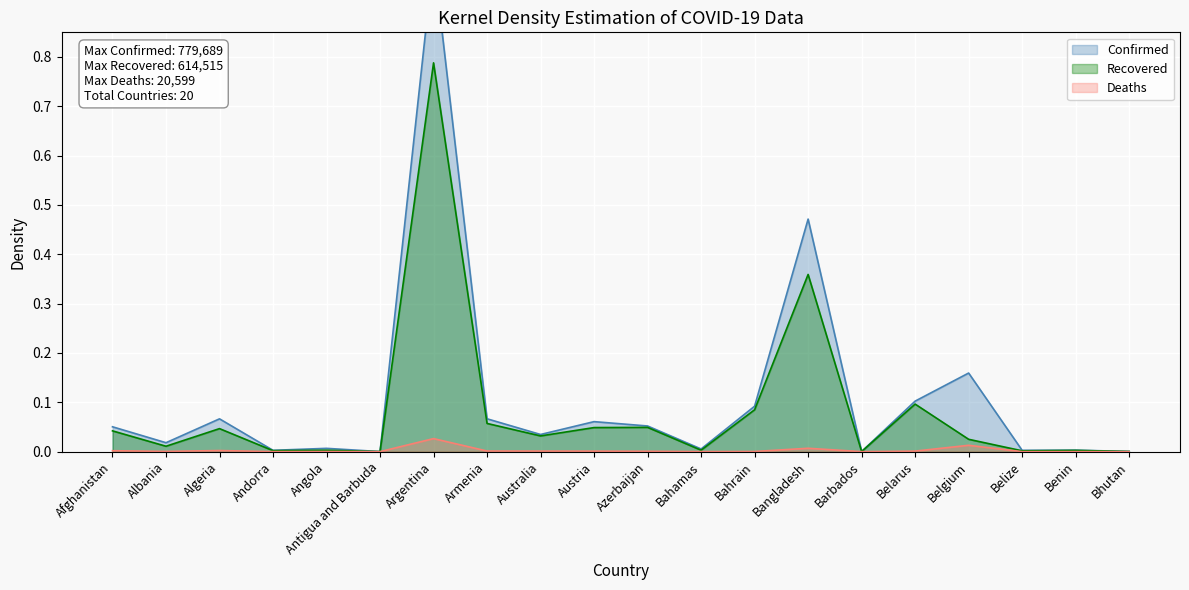

At Belarus, list the series in order from smallest to largest.

Deaths, Recovered, Confirmed